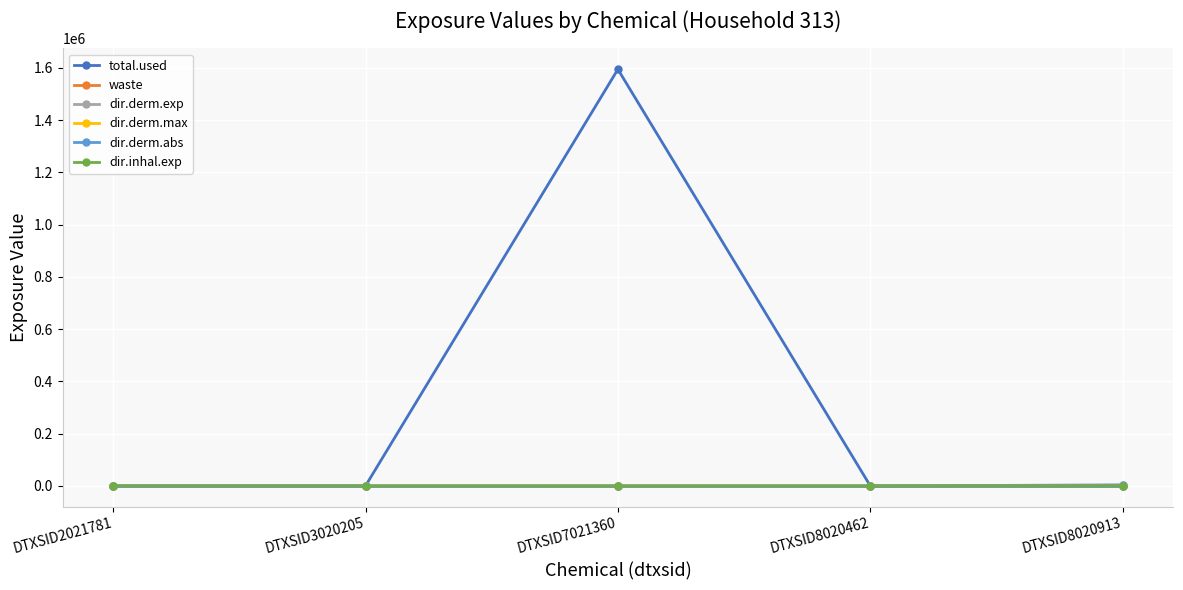

Which series has the widest spread of values?

total.used